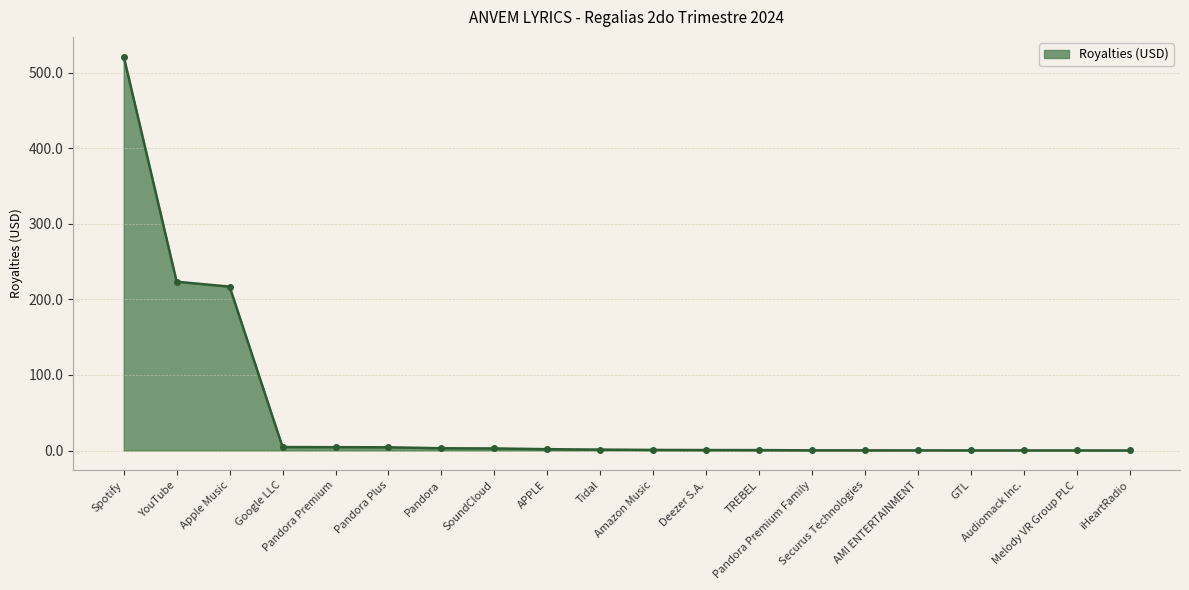

Count the number of categories in the chart.

20